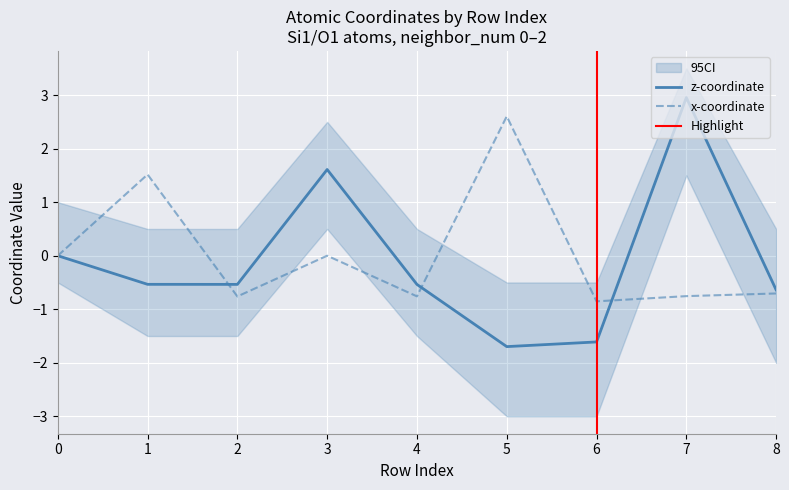

In z, how many points are higher than both neighbors (excluding endpoints)?

2